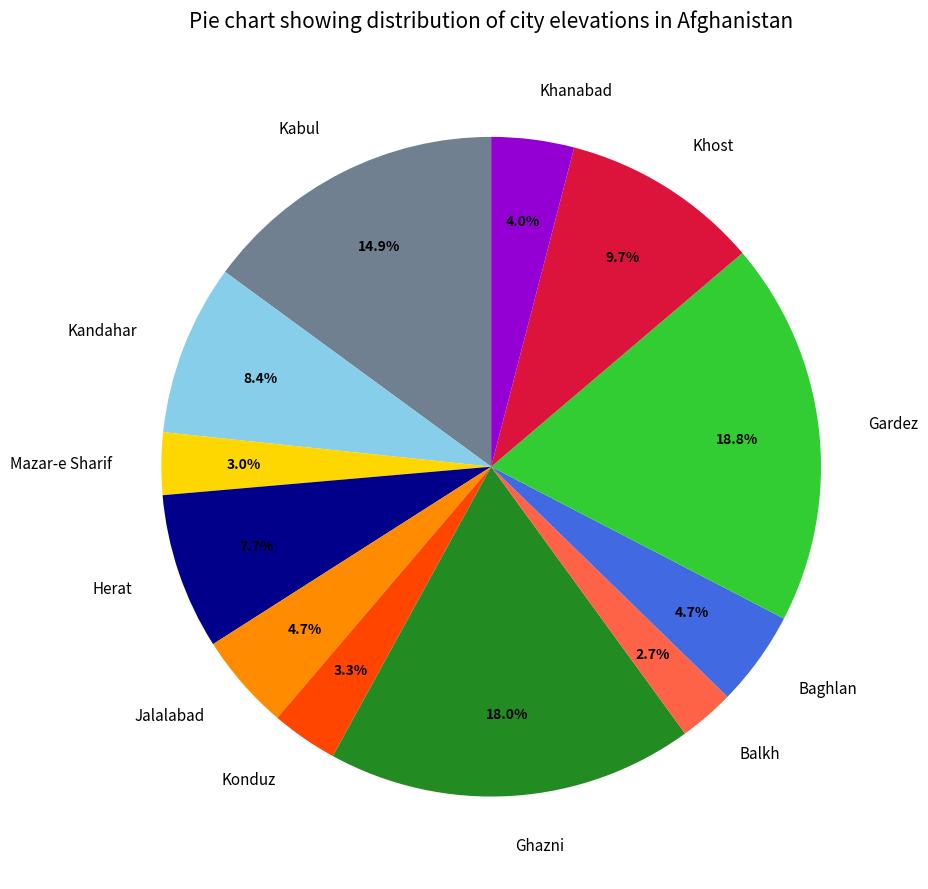

To the nearest percent, what percentage of the pie is Baghlan?

5%